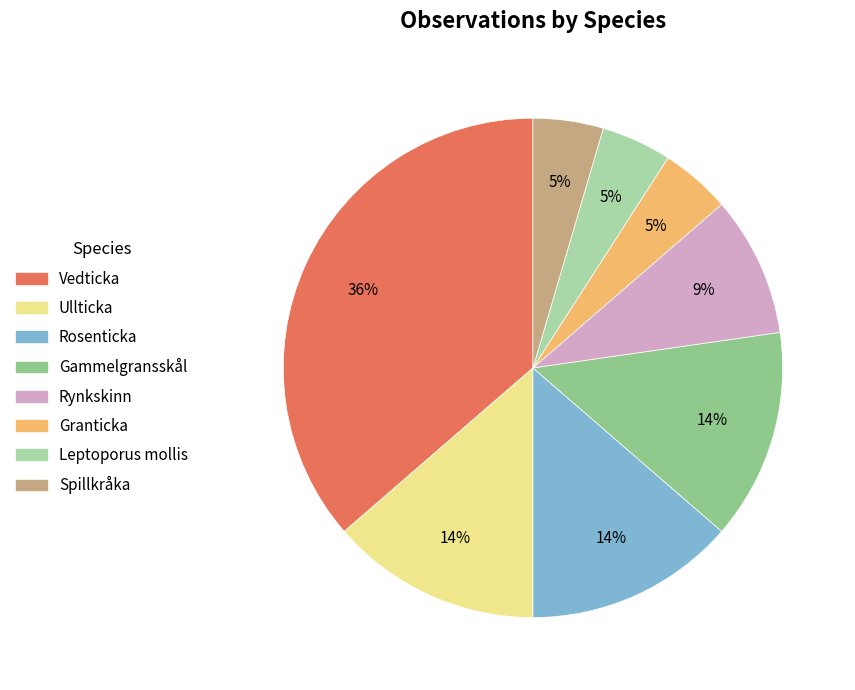

Which category has the smallest portion of the pie?

Granticka